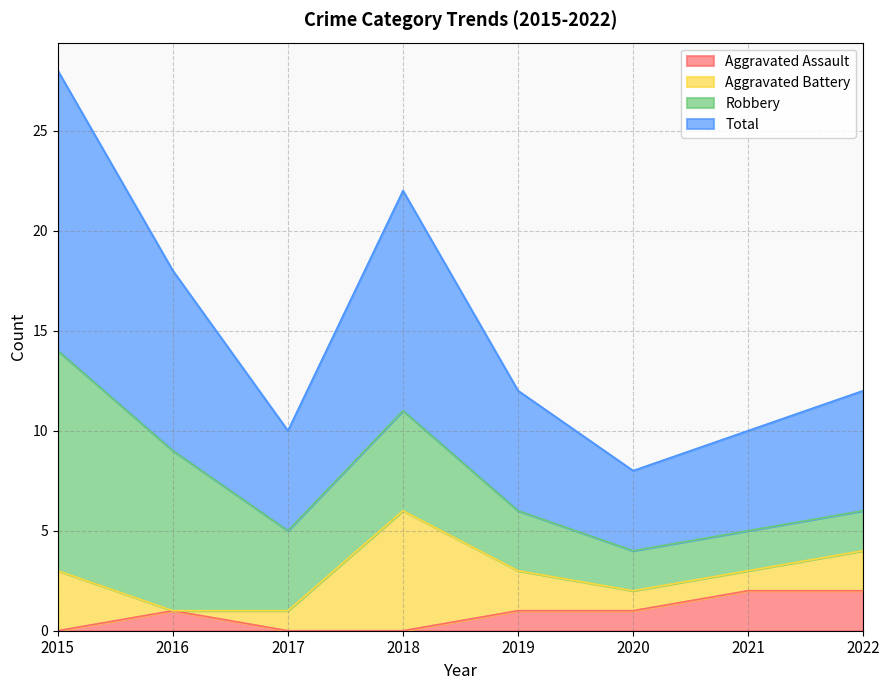

What is the maximum value for Aggravated Assault?

2